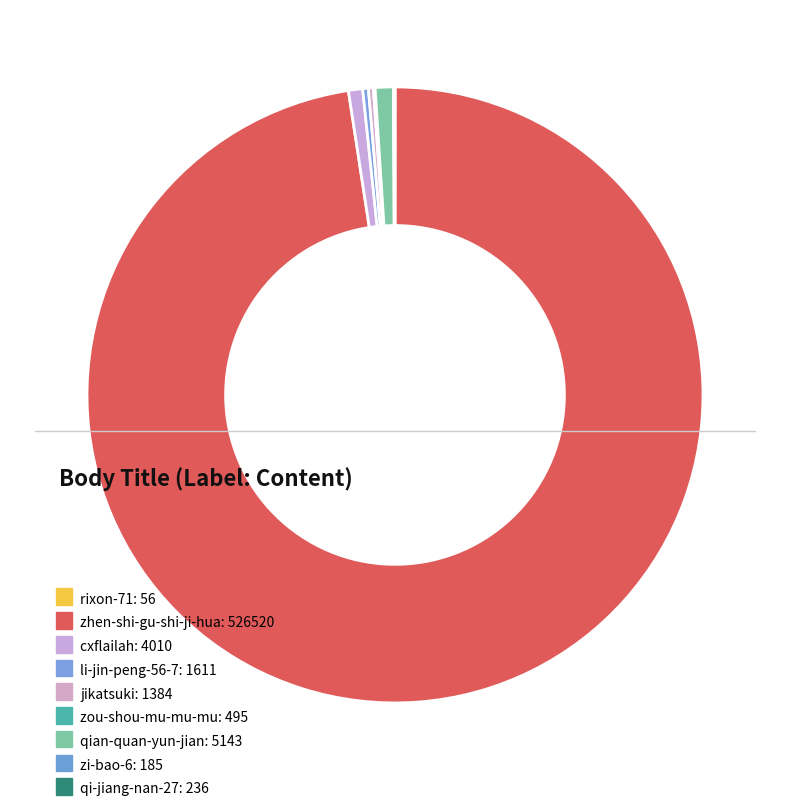

How many slices are in this pie chart?

9